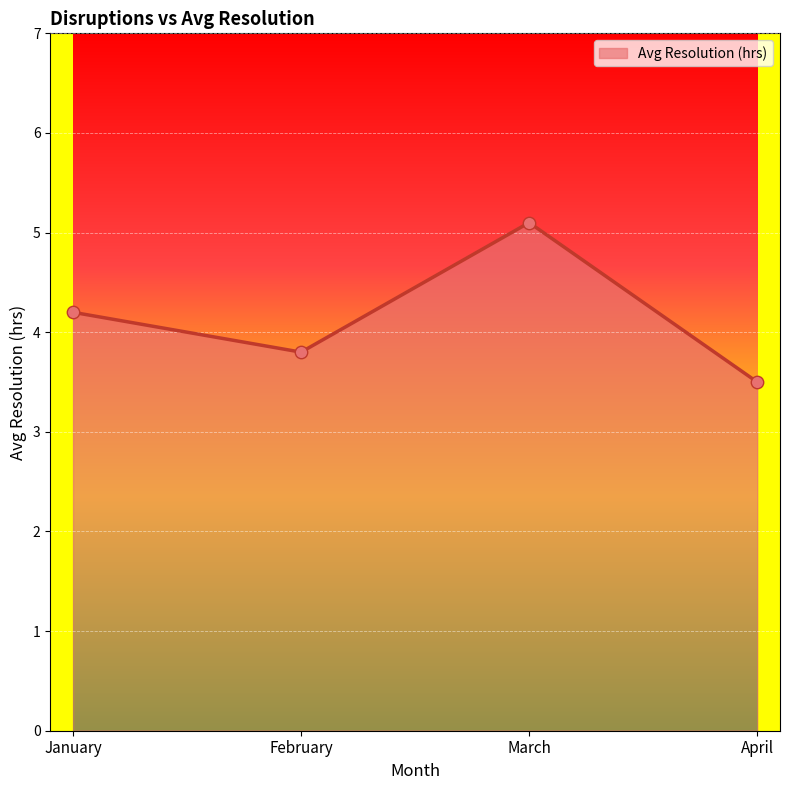

What is the change in value from February to March?

+1.3